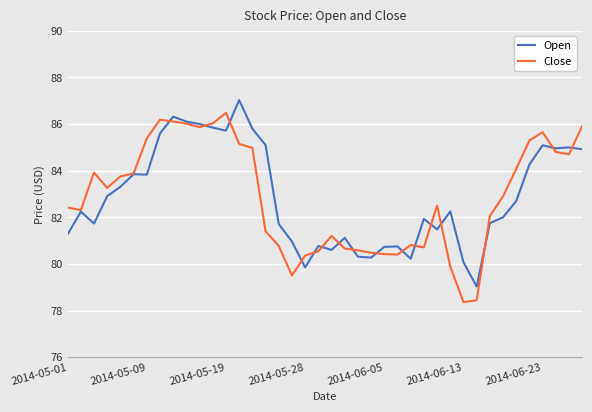

Which series has the widest spread of values?

Close